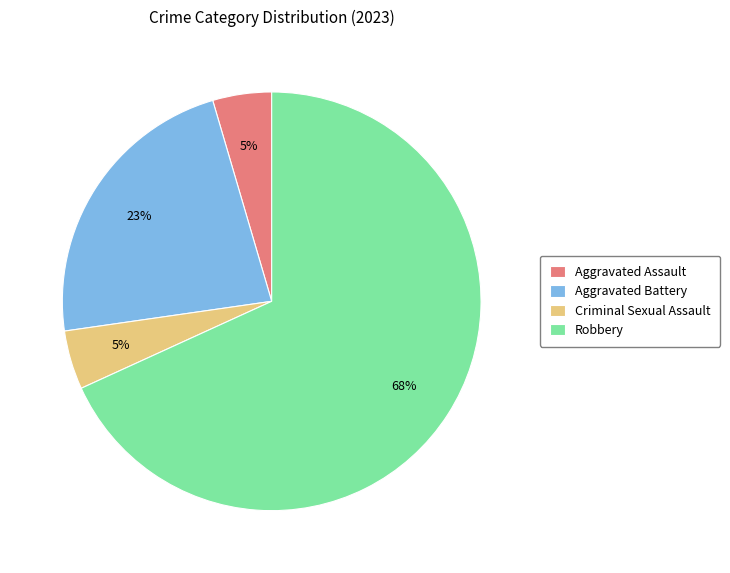

How many segments does this pie chart have?

4